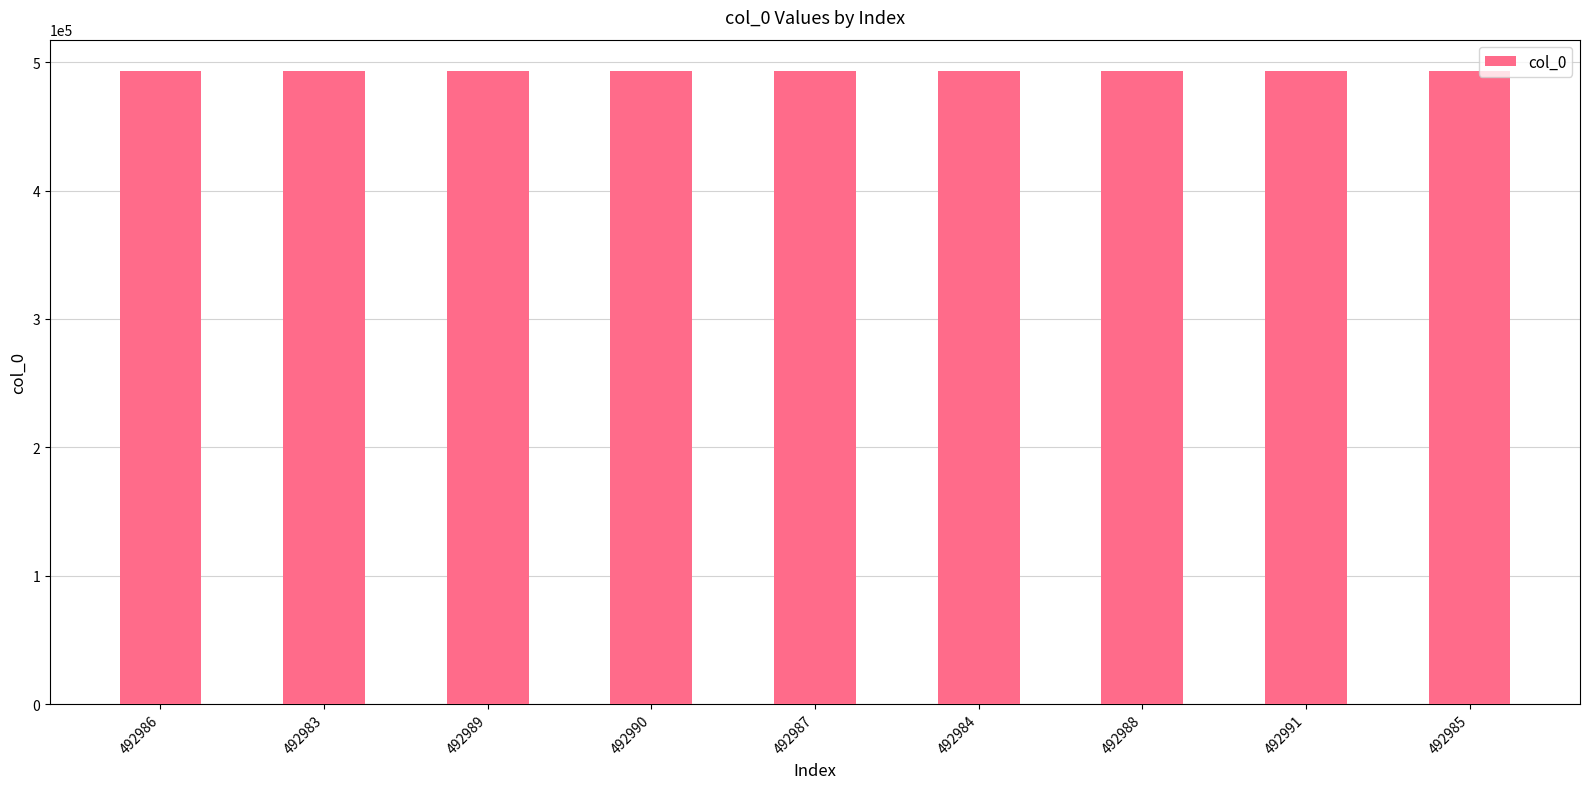

Is it true that the value at 492987 is 492987?

True